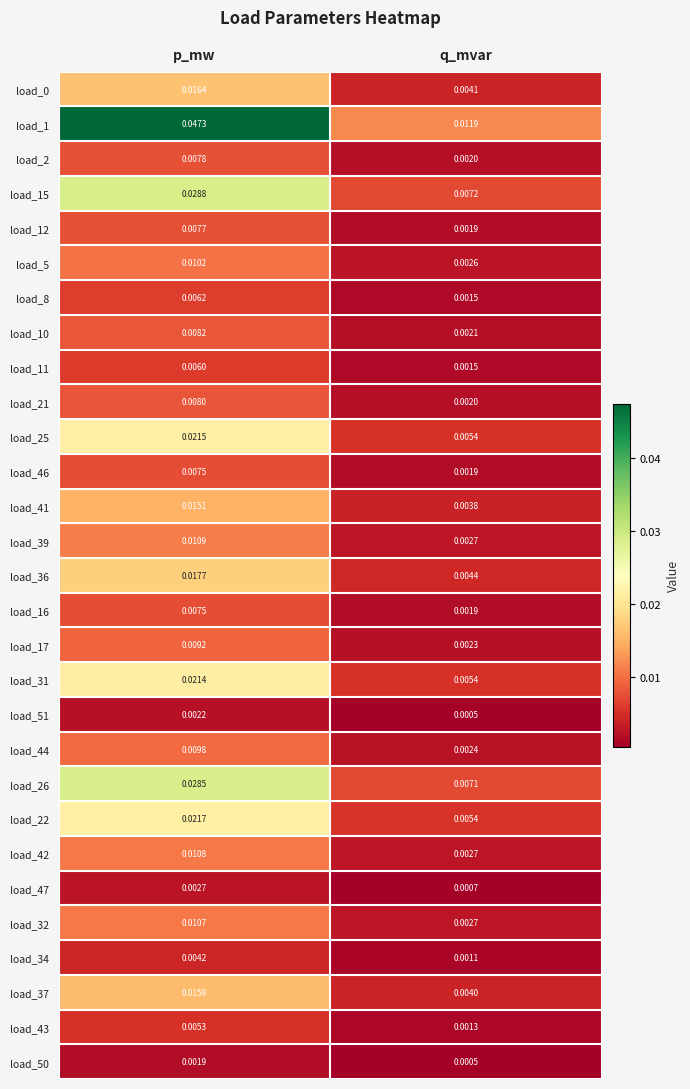

At which label is load_25 closest to 0?

q_mvar